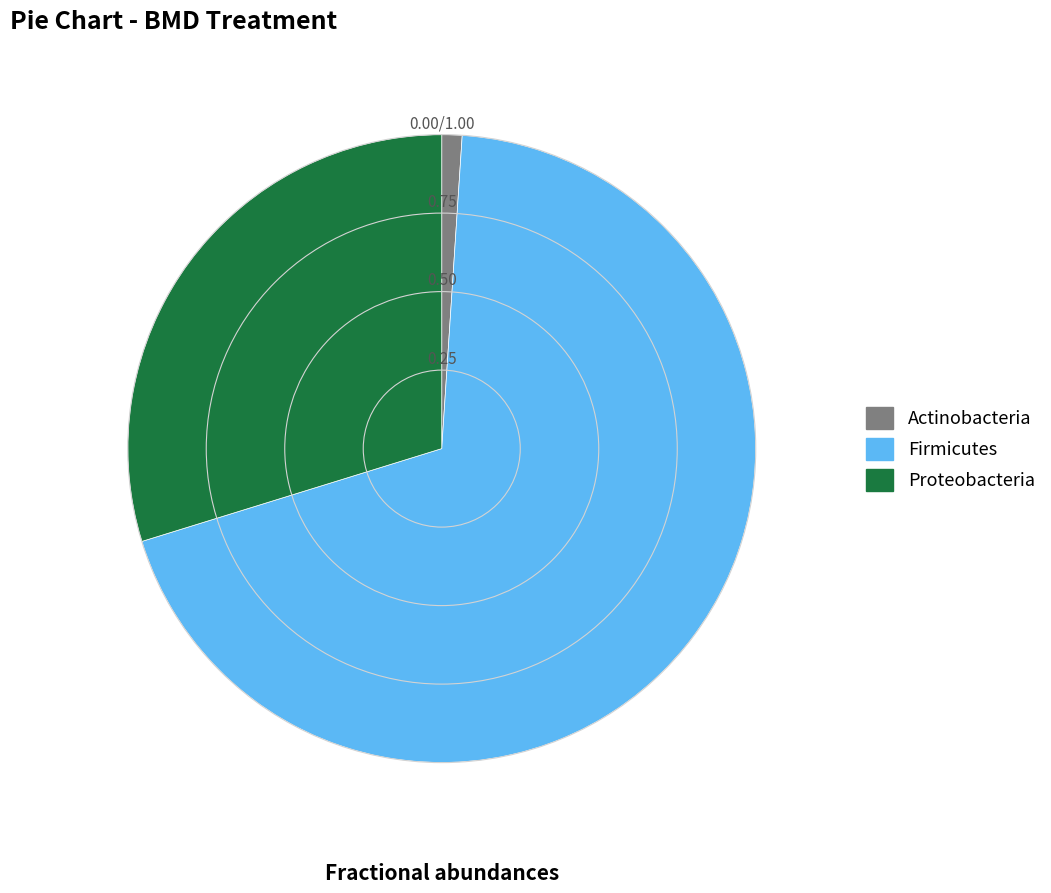

How many segments does this pie chart have?

3